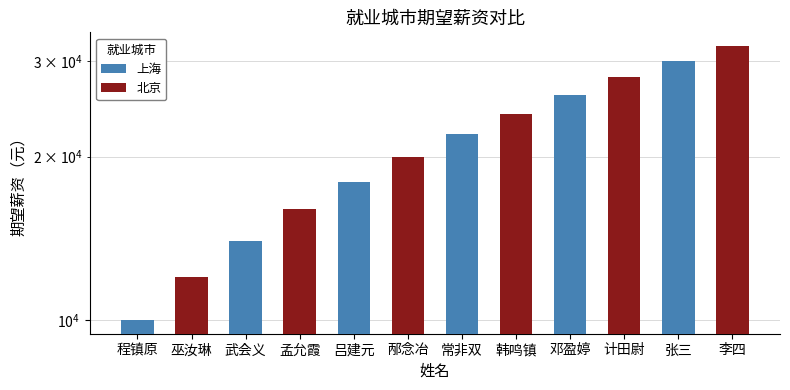

What is the maximum value for 北京?

32000